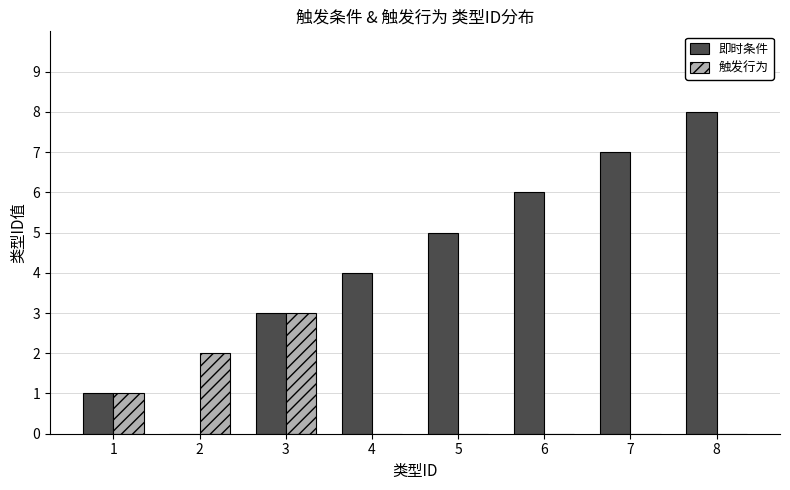

How many 触发行为 values are between 0 and 2?

7